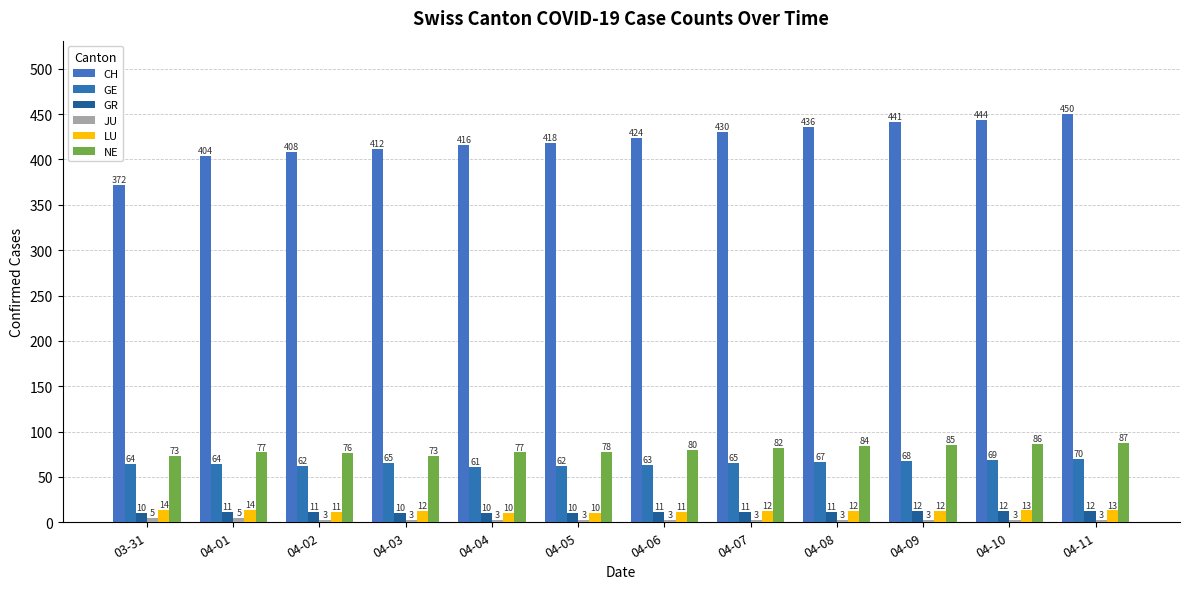

How many groups of bars are there?

12